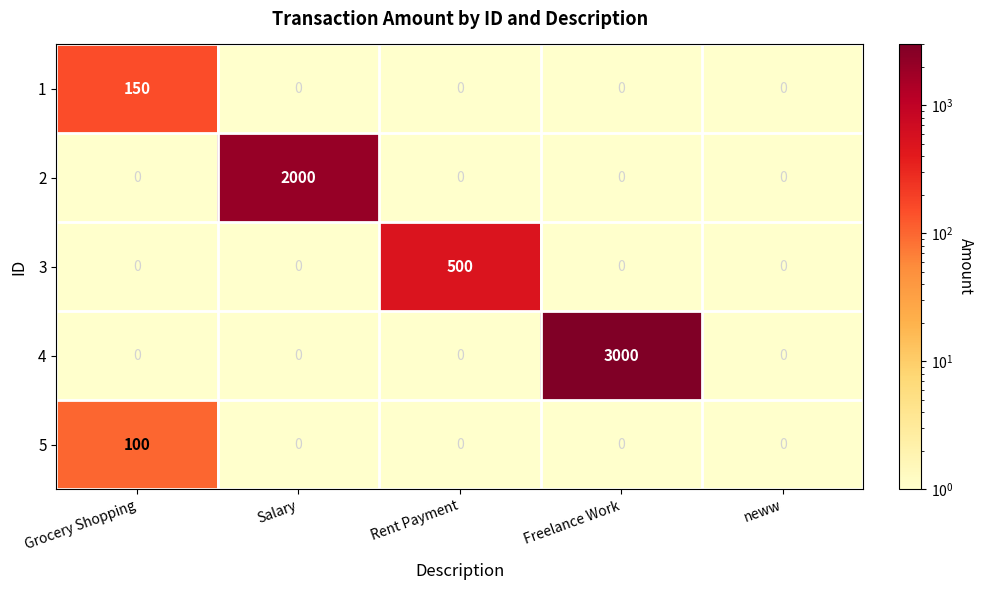

What is the difference between the maximum and minimum values in the 3 series?

500